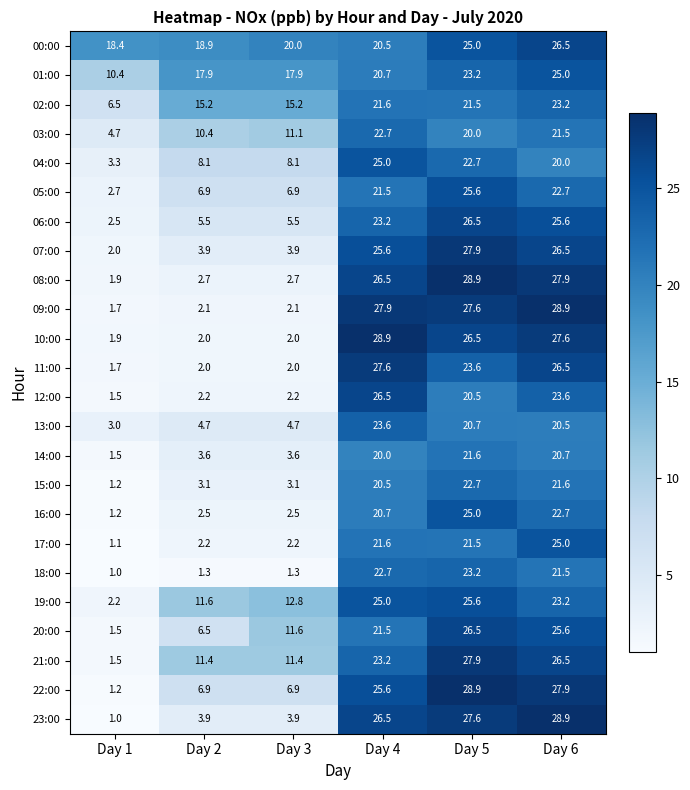

Is it true that 15:00 equals 6.7 at Day 5?

False